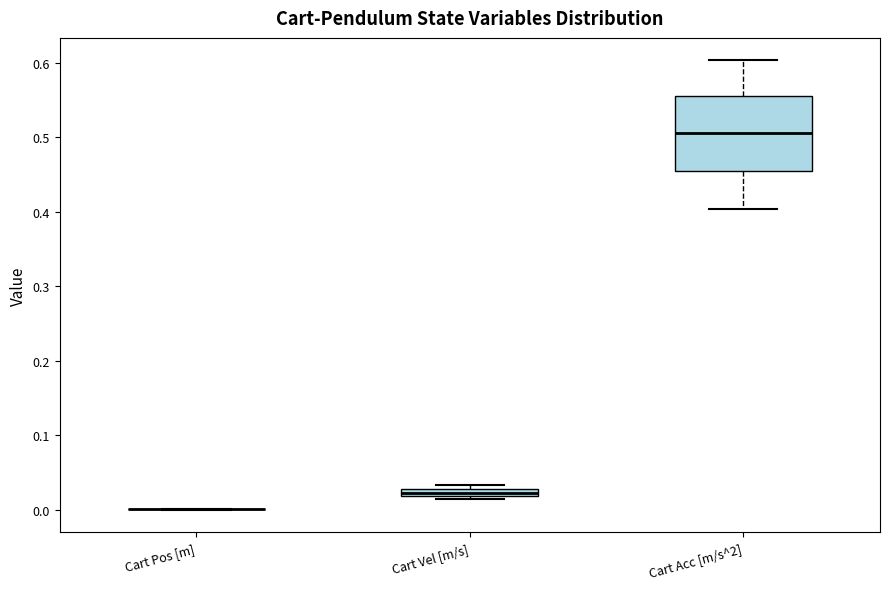

Where is the lower edge of the box for Cart Acc [m/s^2] on the y-axis? The values are not printed on the chart, so give them approximately, as read against the axis.

0.46